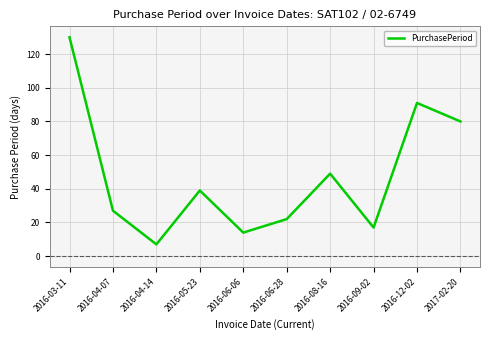

What value does the data have at 2016-06-28, to the nearest 10?

20